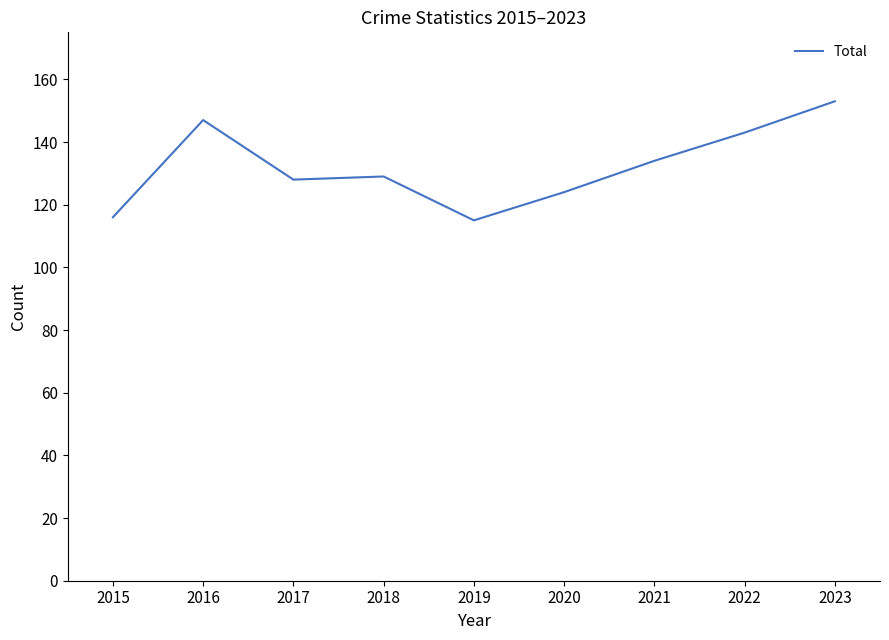

What is the difference between the maximum and minimum values?

38